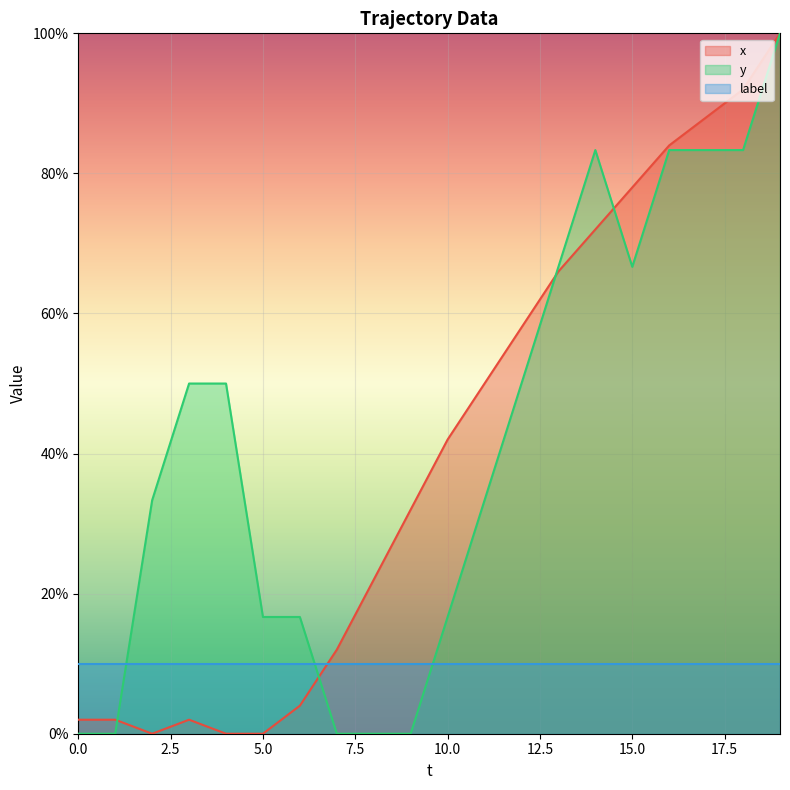

How many values in y are above zero?

15